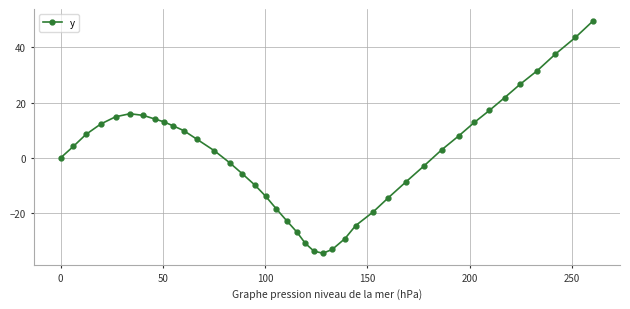

What is the average value?

1.3